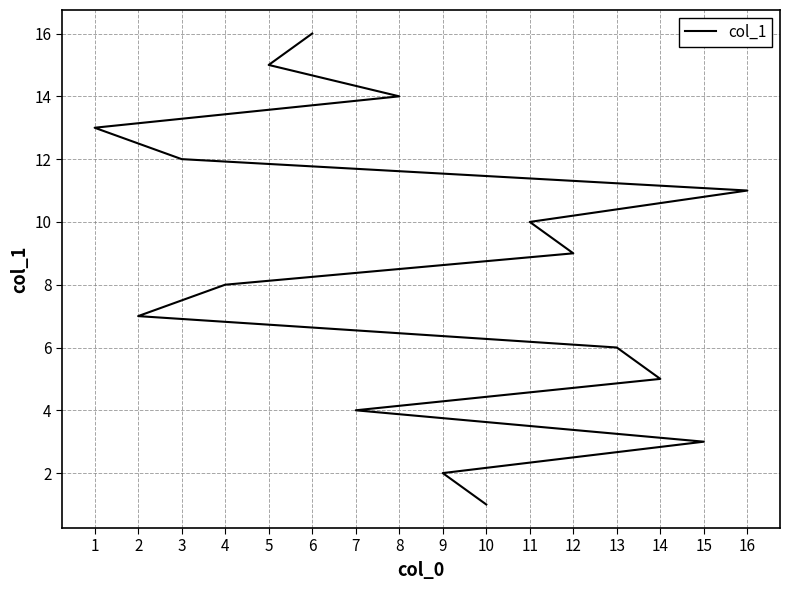

What is the average value?

8